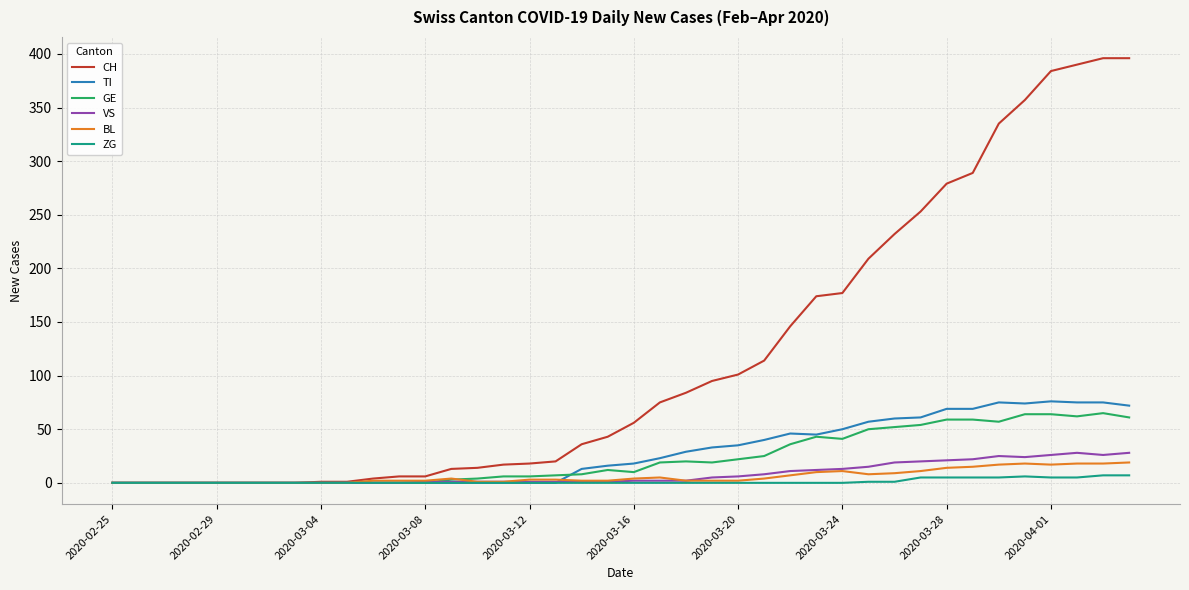

Which series has the largest total across all categories?

CH